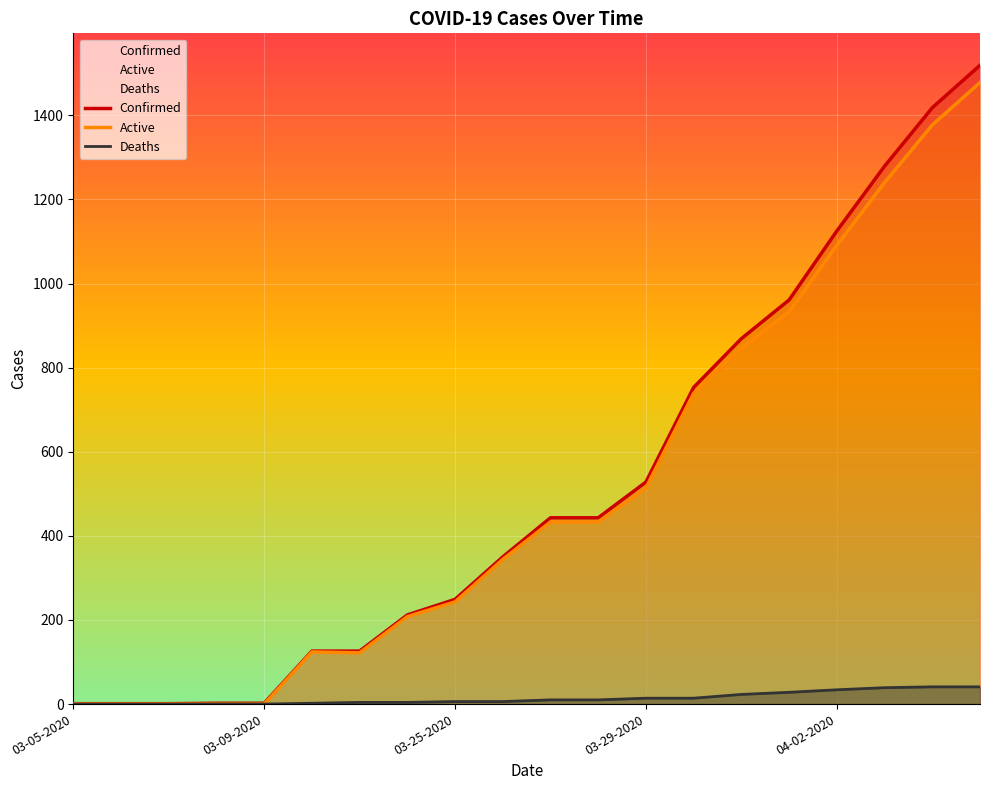

Is it true that Active equals 831 at 03-25-2020?

False